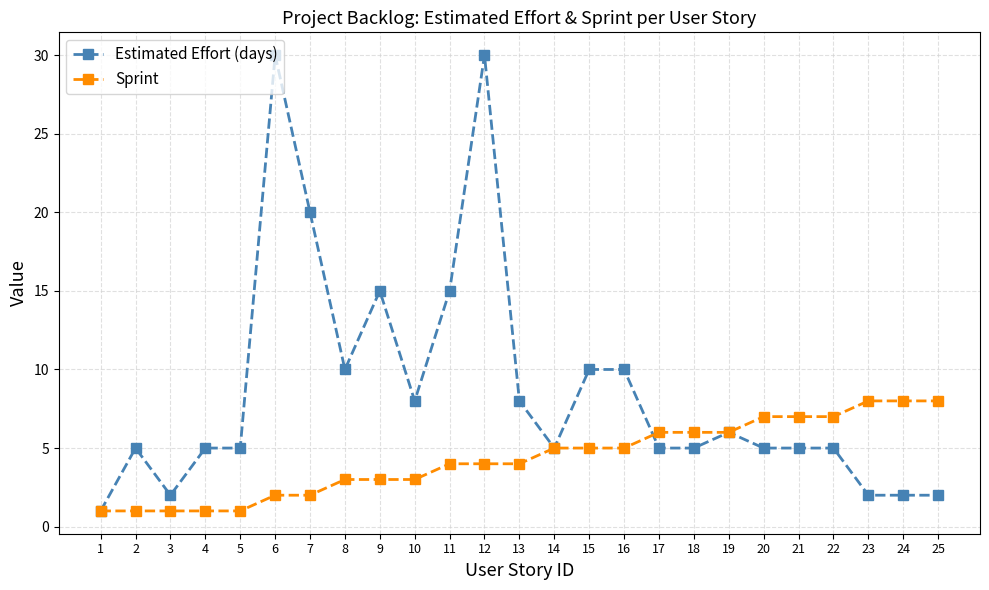

Read the Sprint value at 9.

3